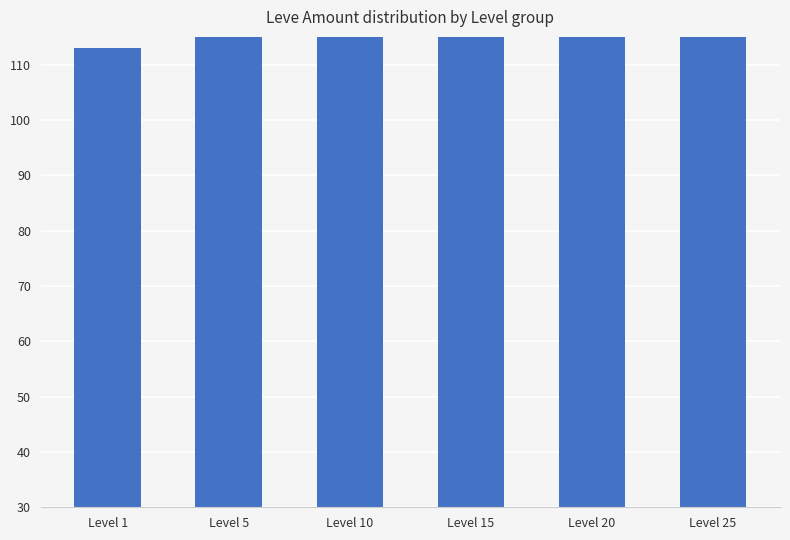

Count the number of data series in this chart.

1